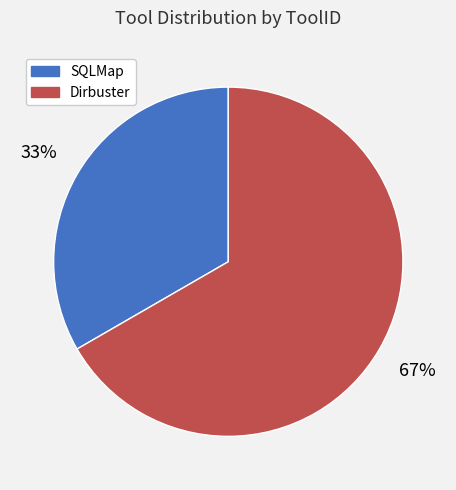

Does SQLMap account for over 50% of the chart?

No